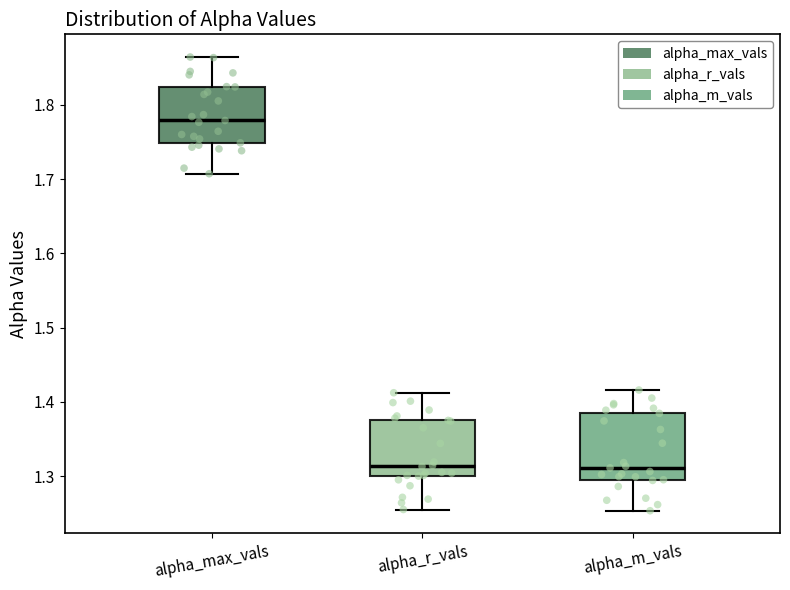

Reading left to right, transcribe this box plot: for each box, give where its median line is, the range the box spans, and where its two whiskers end, as read against the y-axis. The values are not printed on the chart, so give them approximately, as read against the axis.

alpha_max_vals: median 1.78, box 1.75 to 1.82, whiskers 1.71 to 1.86
alpha_r_vals: median 1.31, box 1.30 to 1.38, whiskers 1.26 to 1.41
alpha_m_vals: median 1.31, box 1.30 to 1.38, whiskers 1.25 to 1.42